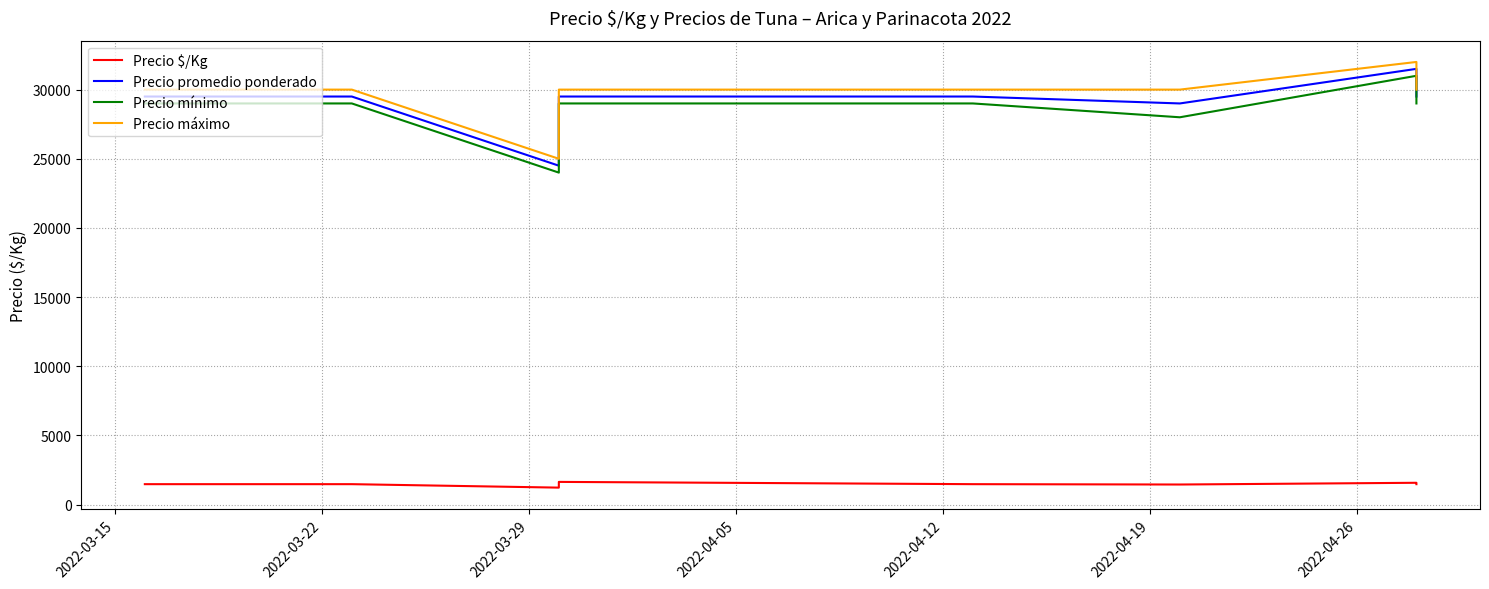

What is the total value across all series at 2022-04-05?

90139